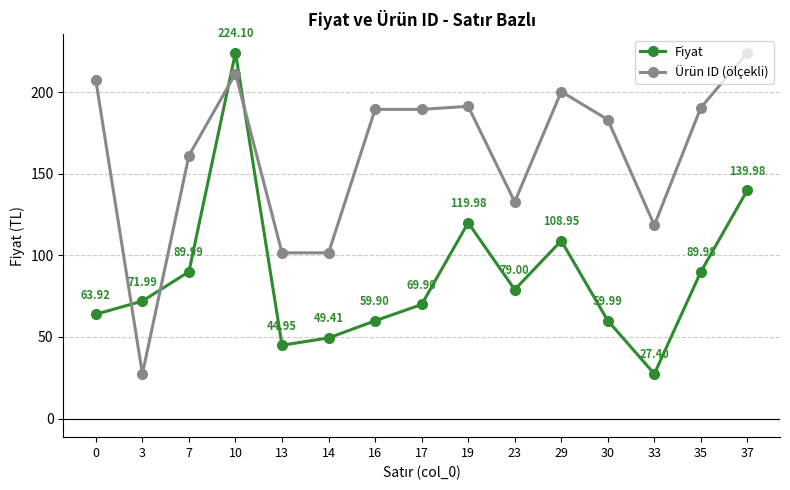

Is it true that Fiyat equals 109.0 at 29?

True